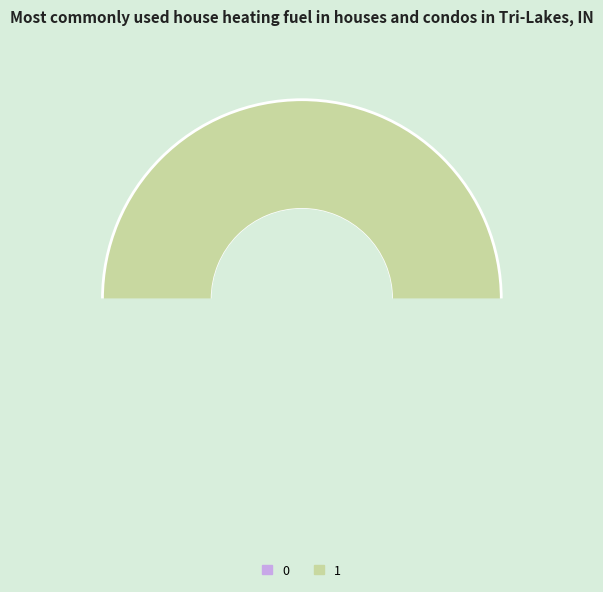

Count the number of slices in the pie.

2